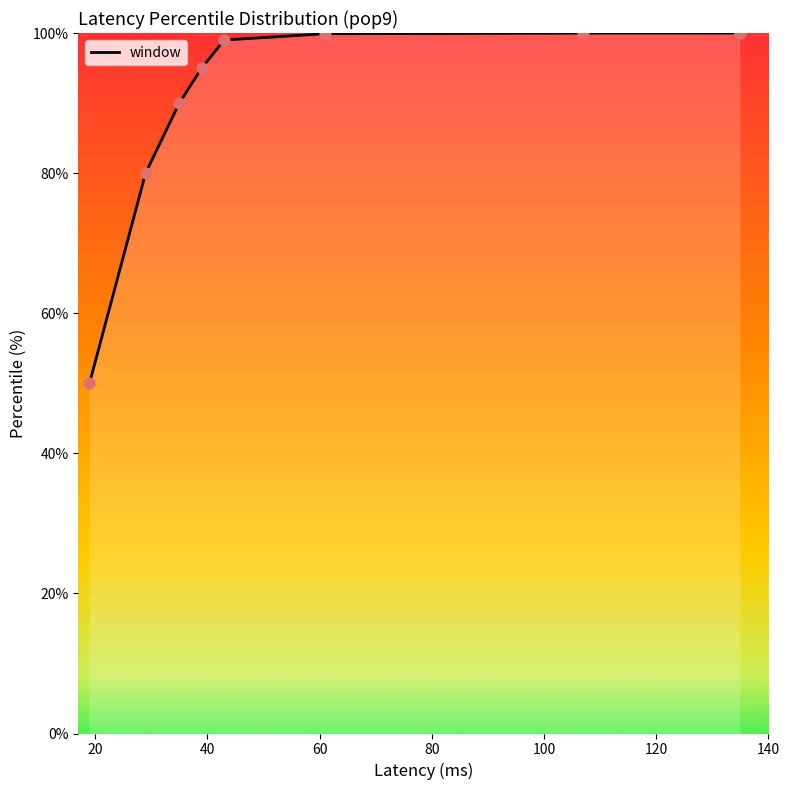

What is the change in value from 19 to 35?

+40.0